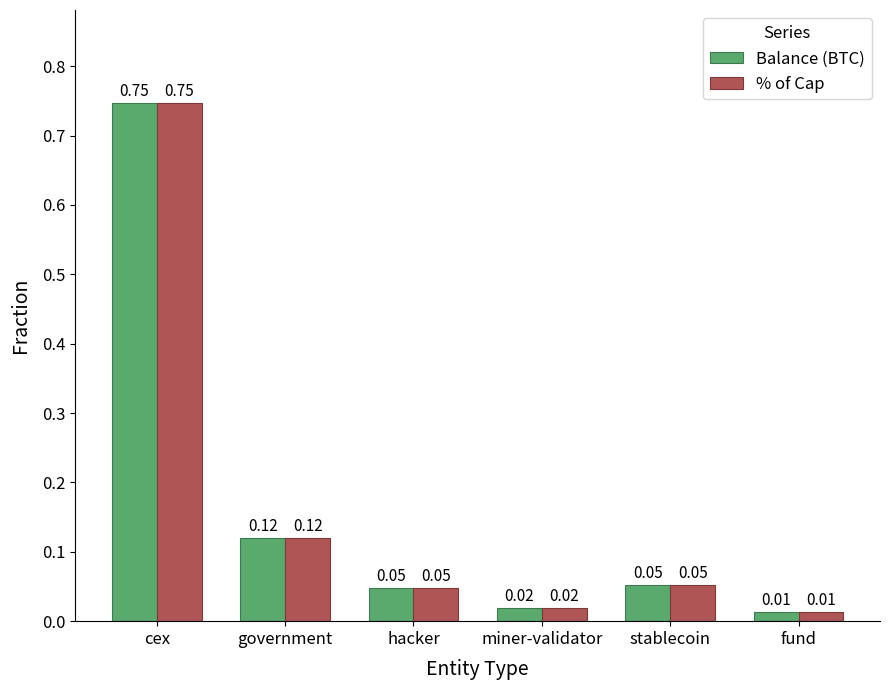

How many data points does each series have?

6